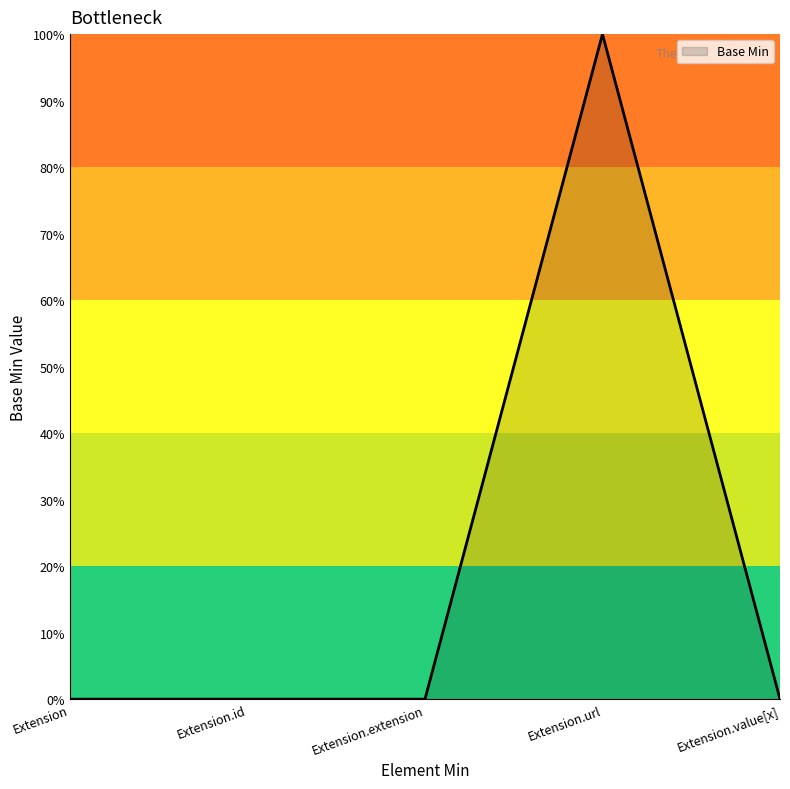

Does the chart have visible grid lines?

No